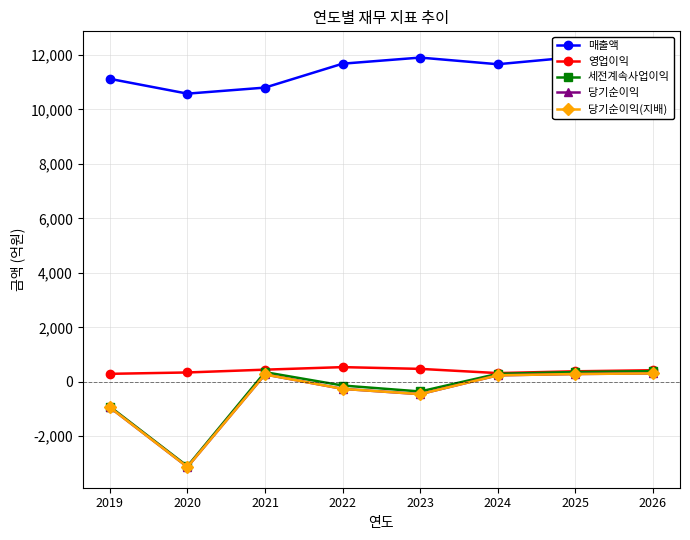

Is the value of 세전계속사업이익 at 2026 greater than the value of 당기순이익 at 2025?

Yes